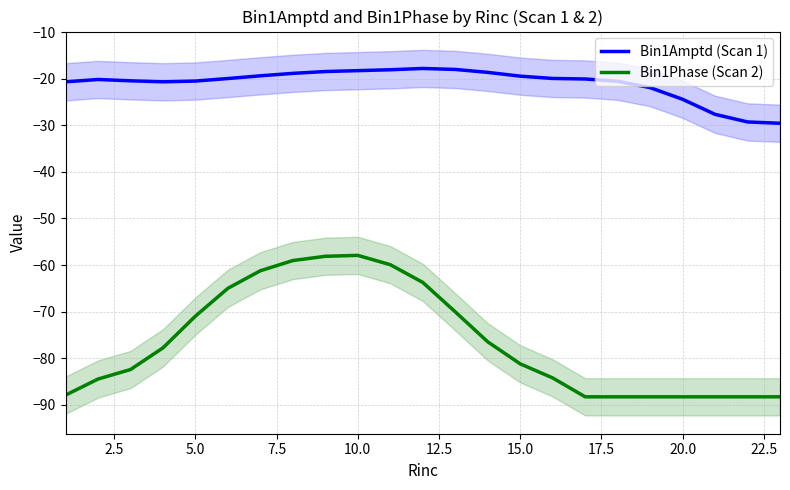

True or false: Bin1Phase (Scan 2) and Bin1Amptd (Scan 1) cross at least once.

False